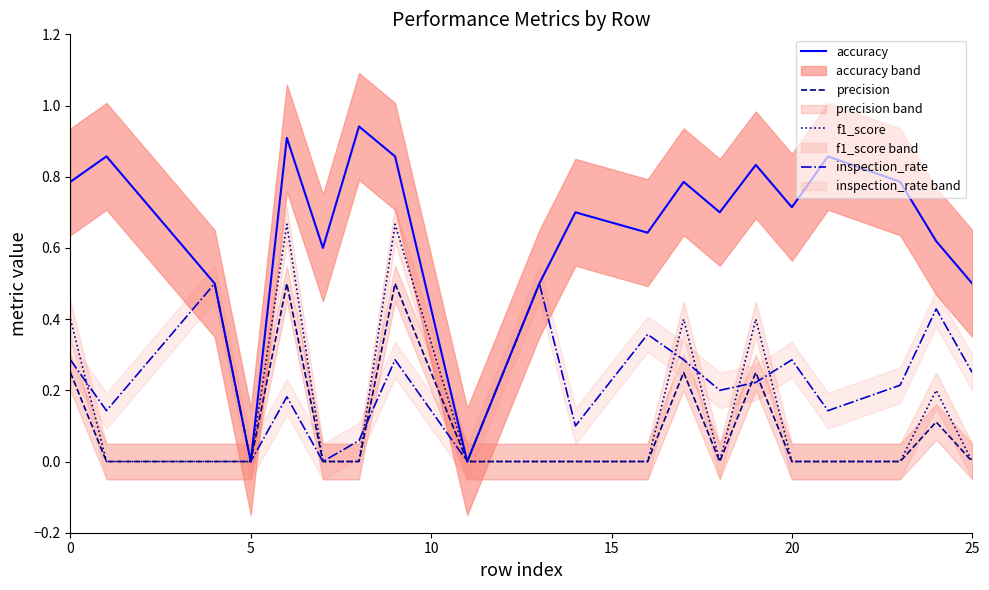

What is the maximum value for precision?

0.5